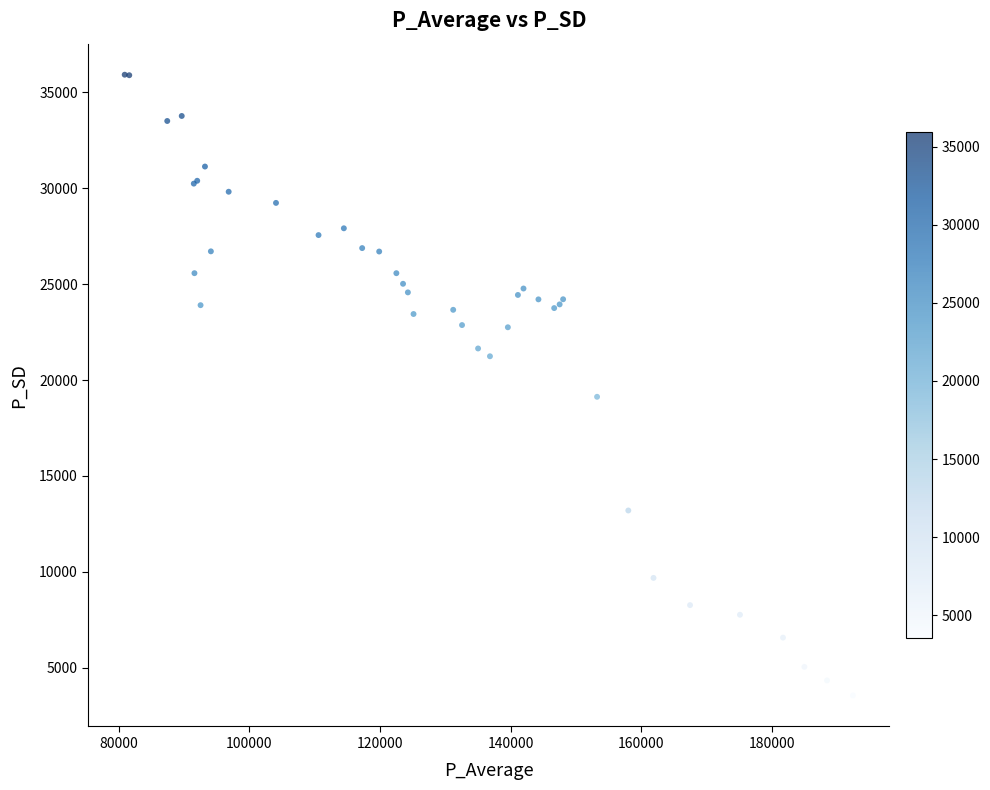

What Y value in the scatter plot is closest to 19737?

19126.0